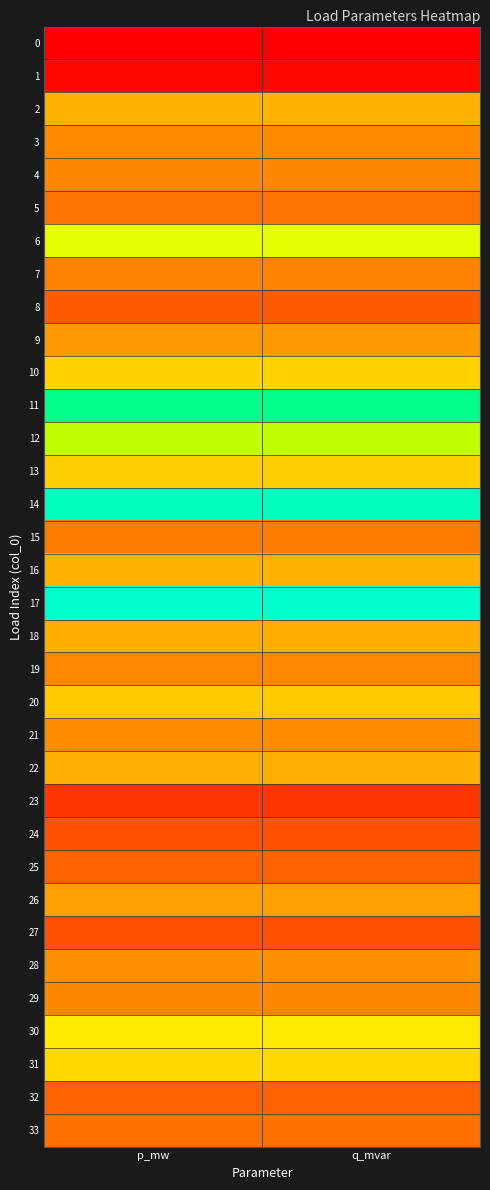

What is the maximum value shown in the chart?

1.0